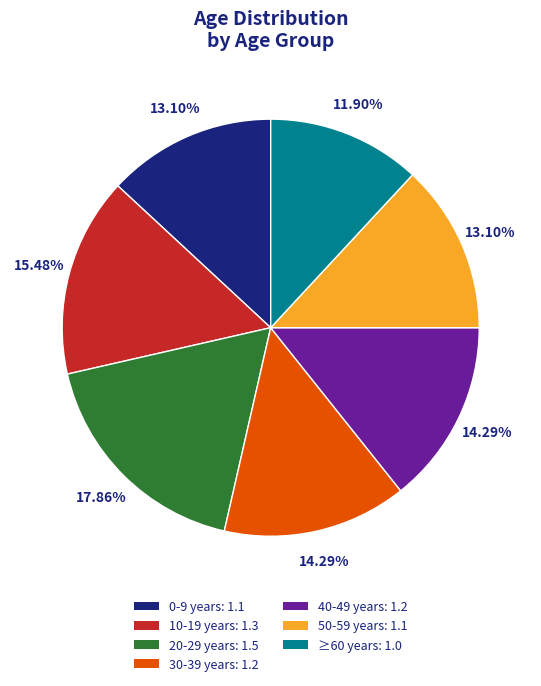

Which category has the biggest portion of the pie?

20-29 years